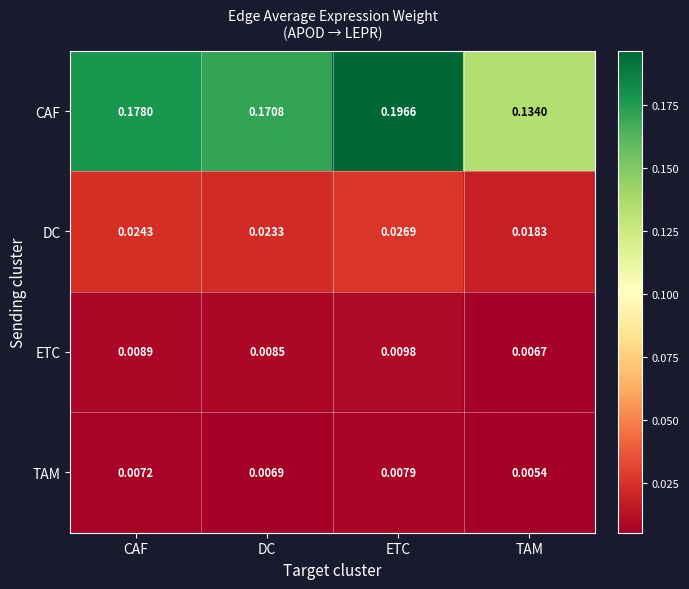

How many distinct data groups are displayed?

4